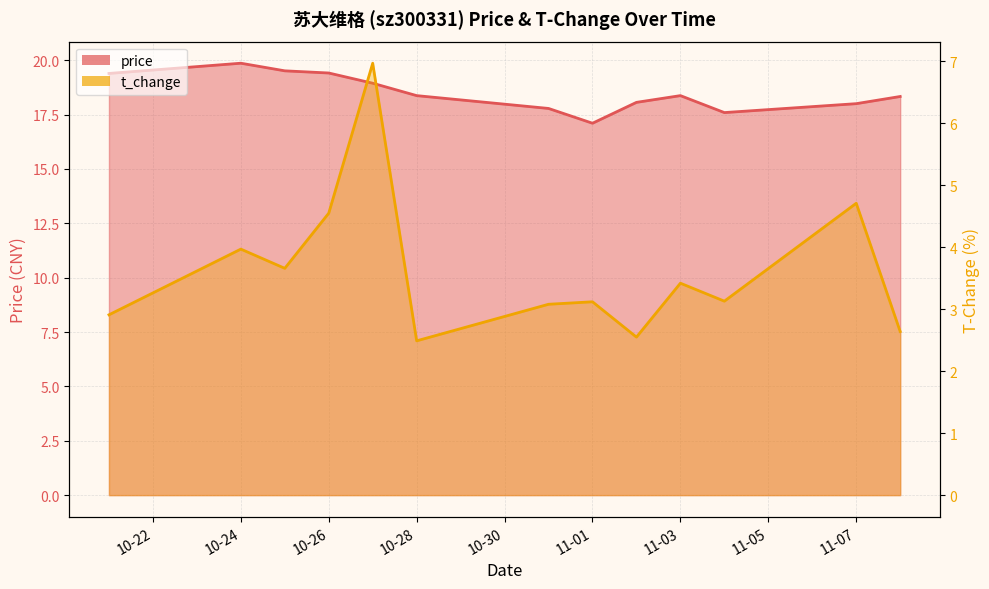

True or false: price and t_change cross at least once.

False